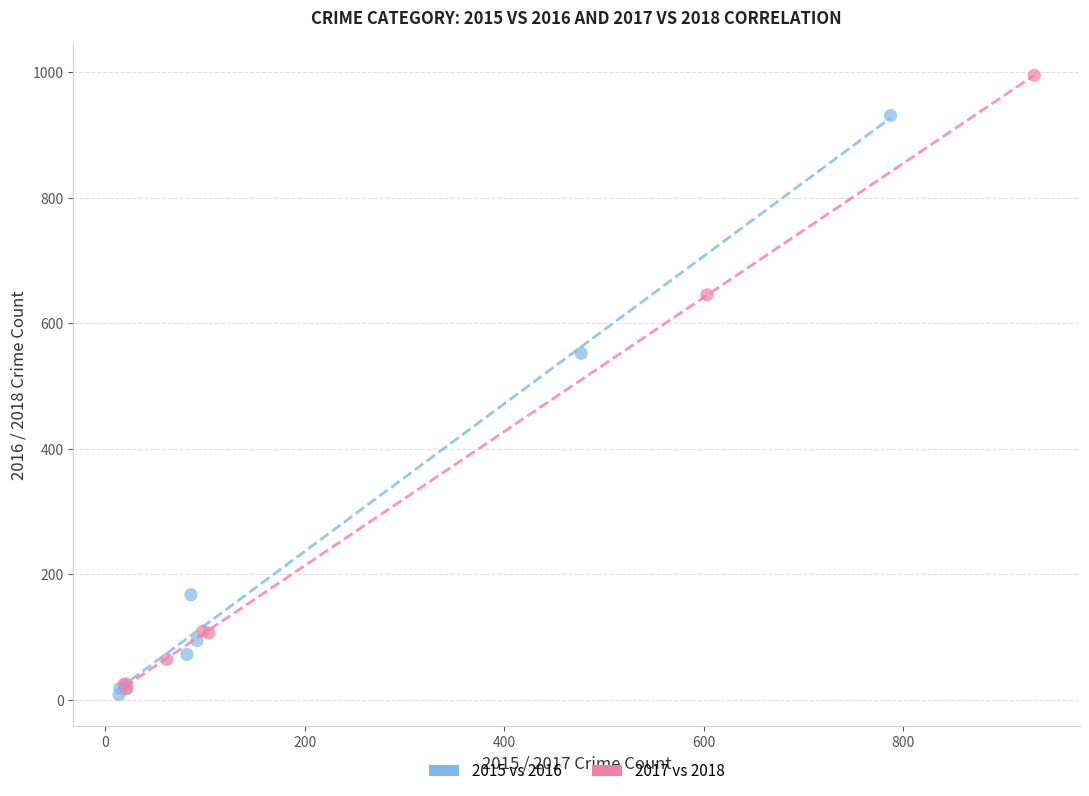

Which series reaches the minimum Y coordinate?

2015 vs 2016